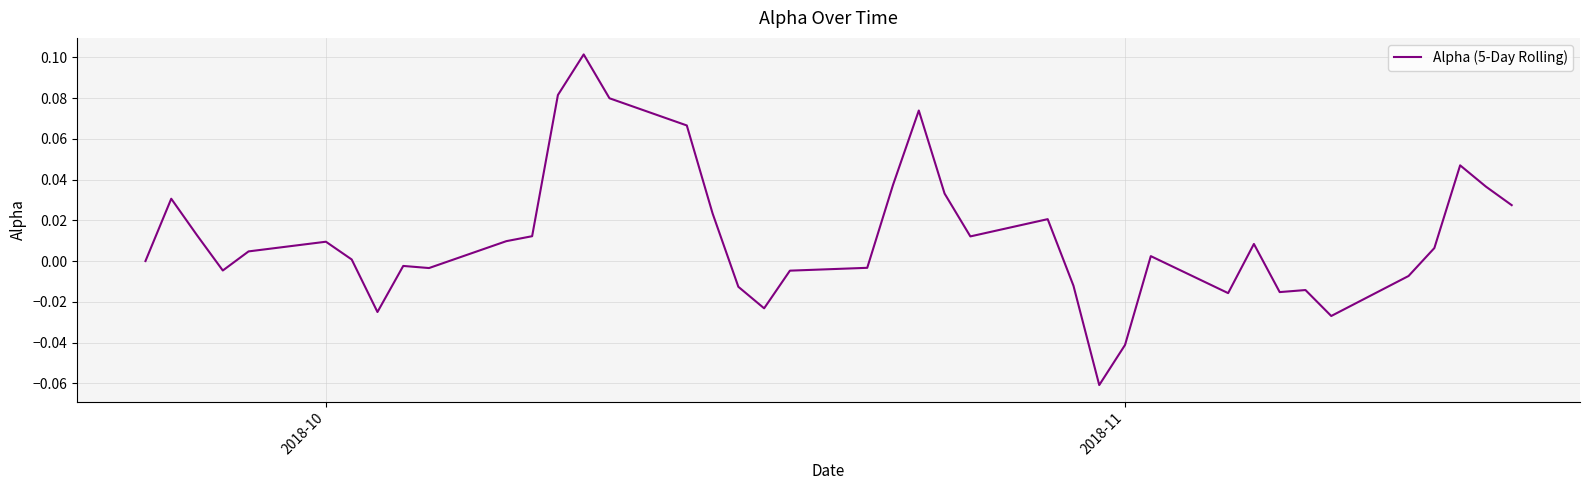

What is the difference between the second highest and minimum values?

0.1